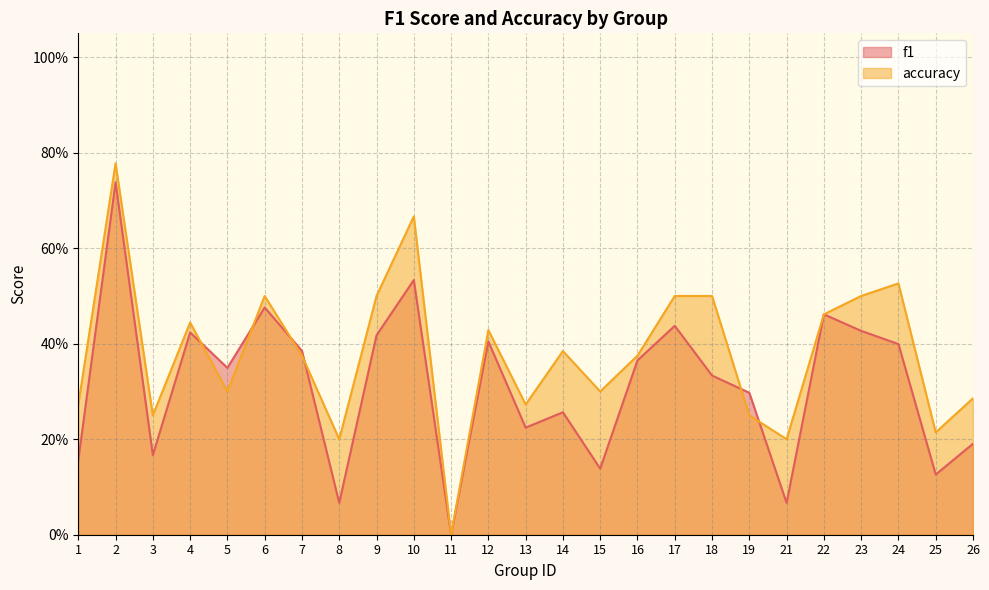

Where do f1 and accuracy first cross each other?

4 and 5